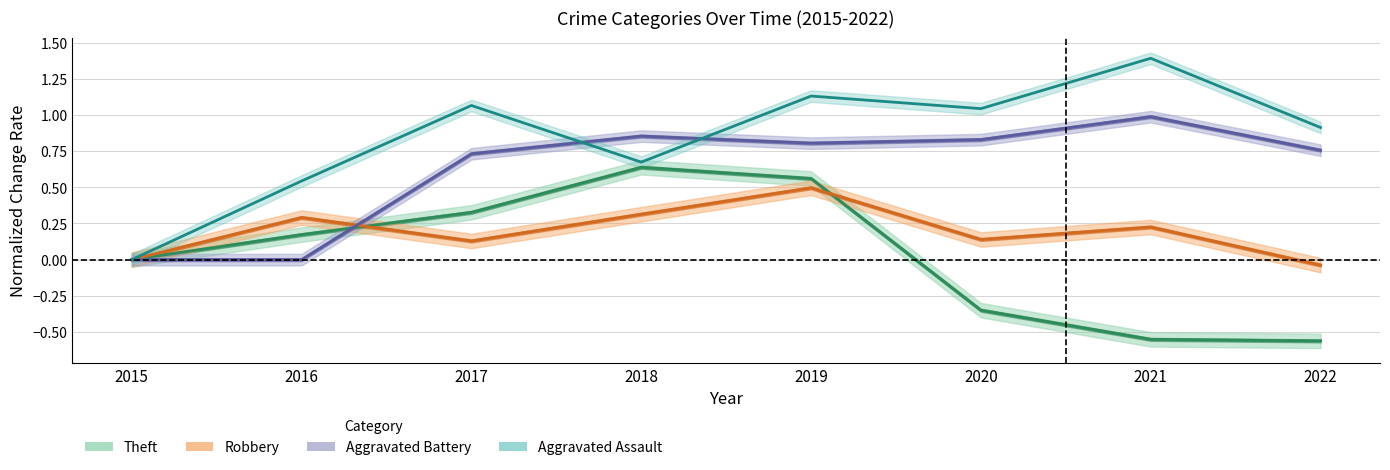

True or false: Theft has a value of 0.3 at 2017.

True